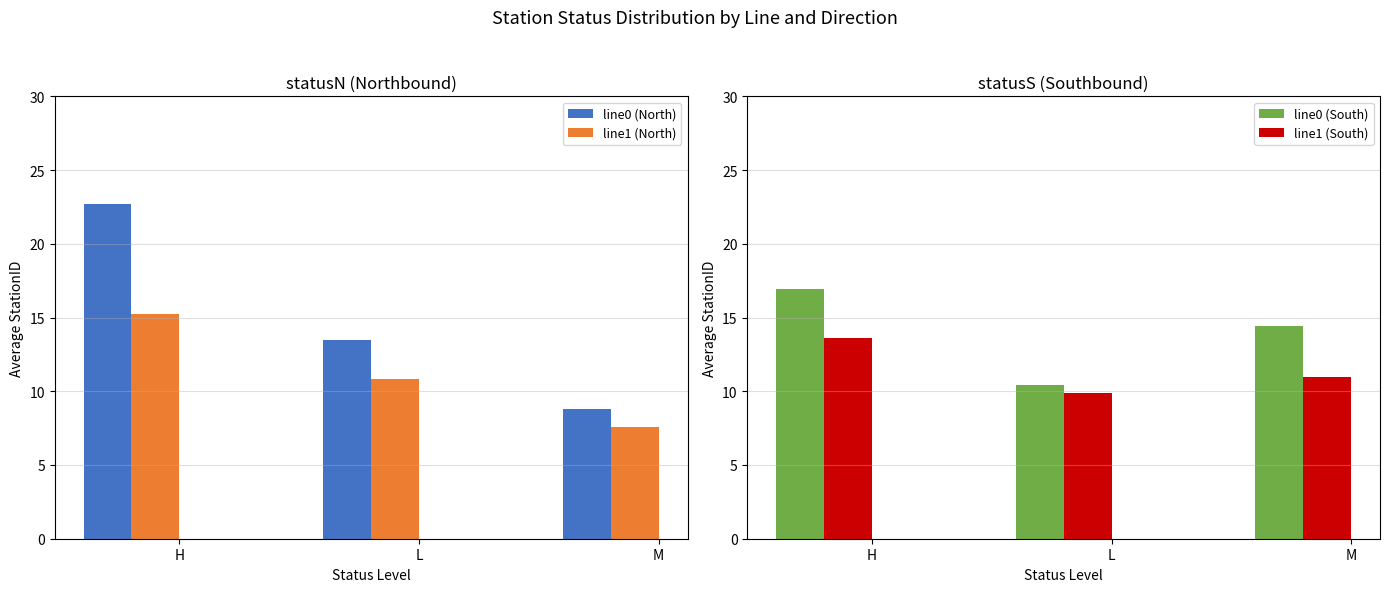

Which category has the highest value in the line0 (North) series?

H